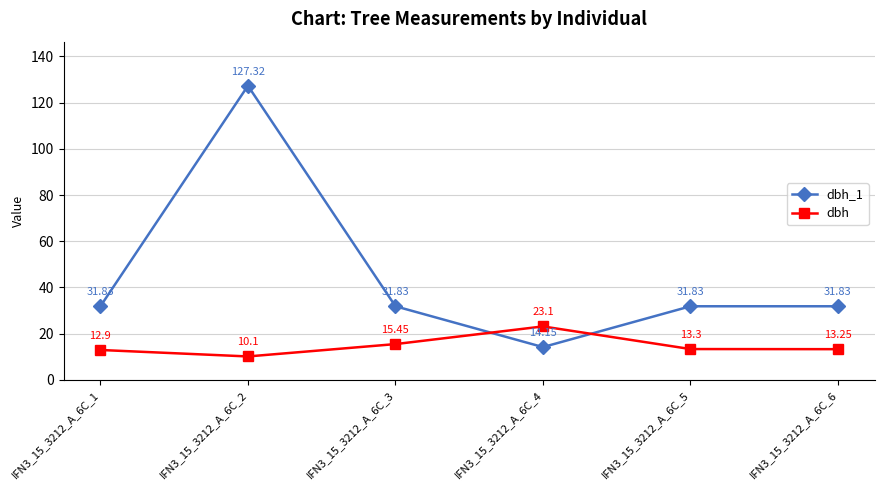

What is the sum of all dbh_1 values?

268.8